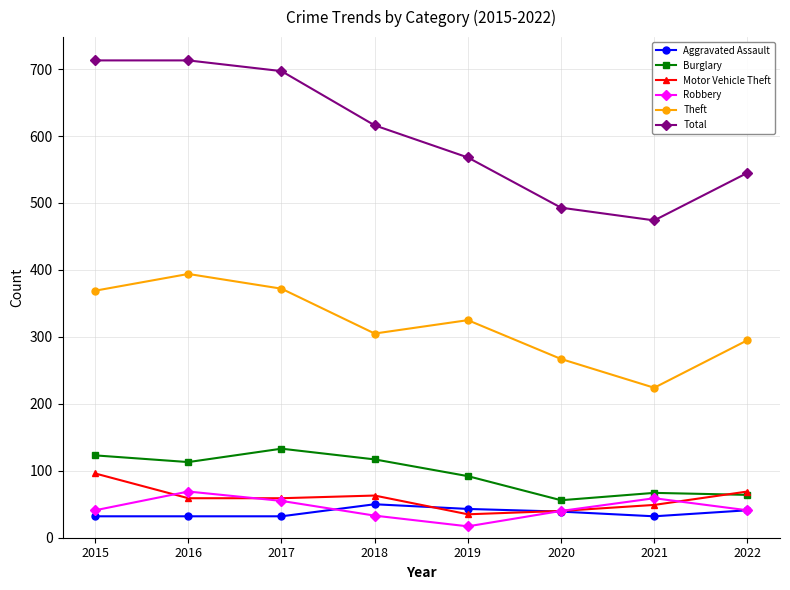

The value of Theft at 2018 is 69. True or false?

False